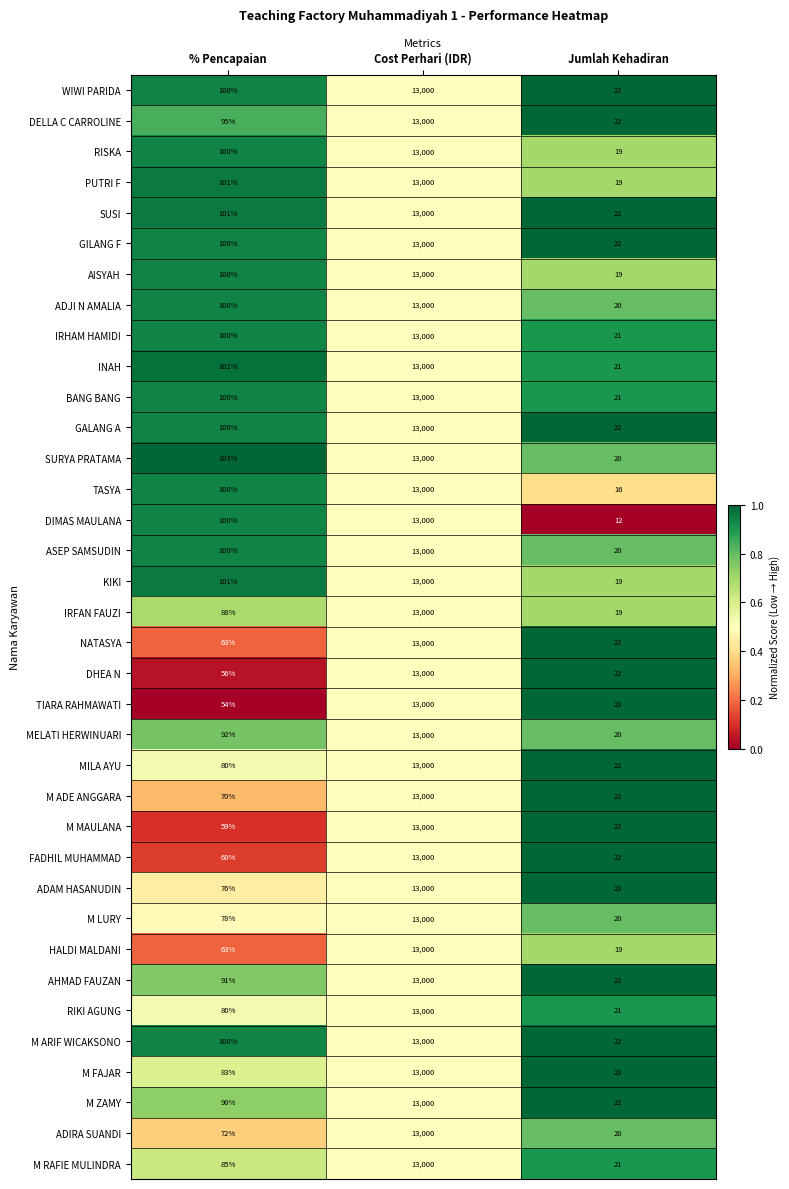

The ADIRA SUANDI series shows 72 at % Pencapaian. True or false?

True